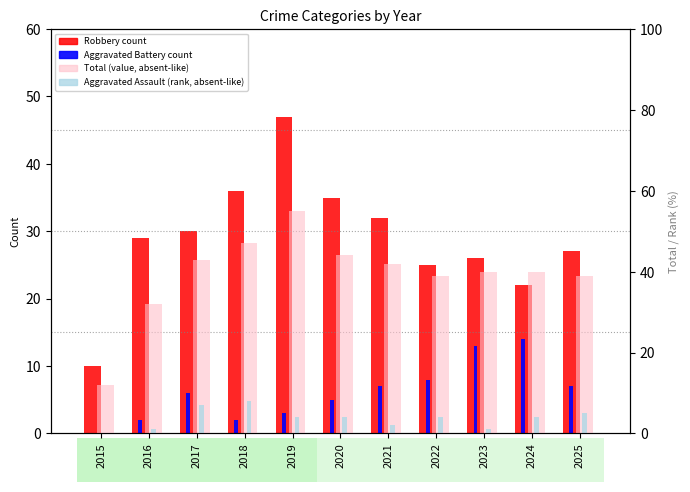

Which category has the highest value in the Aggravated Assault (rank, absent-like) series?

2018